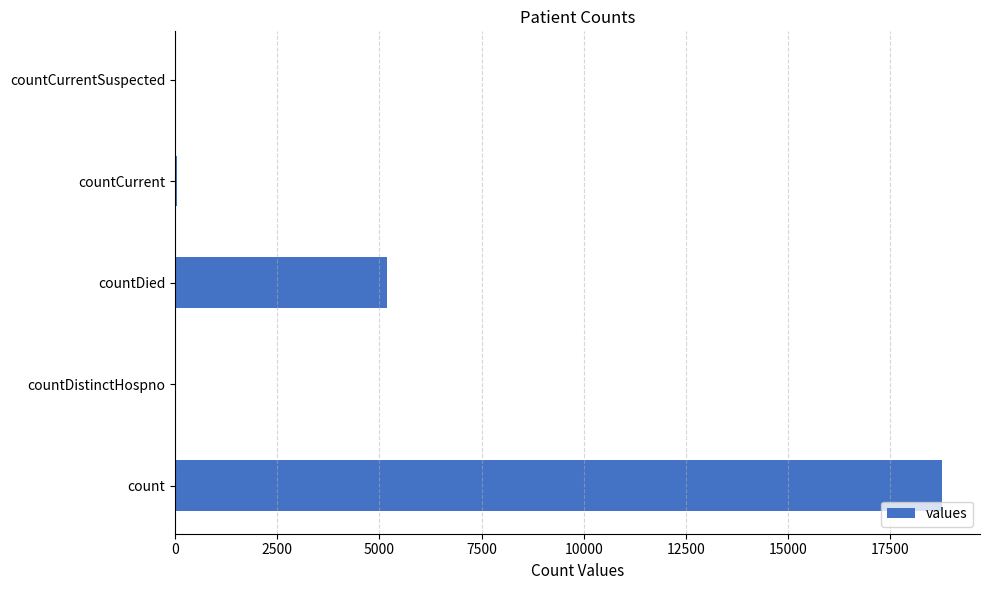

Count the number of data series in this chart.

1